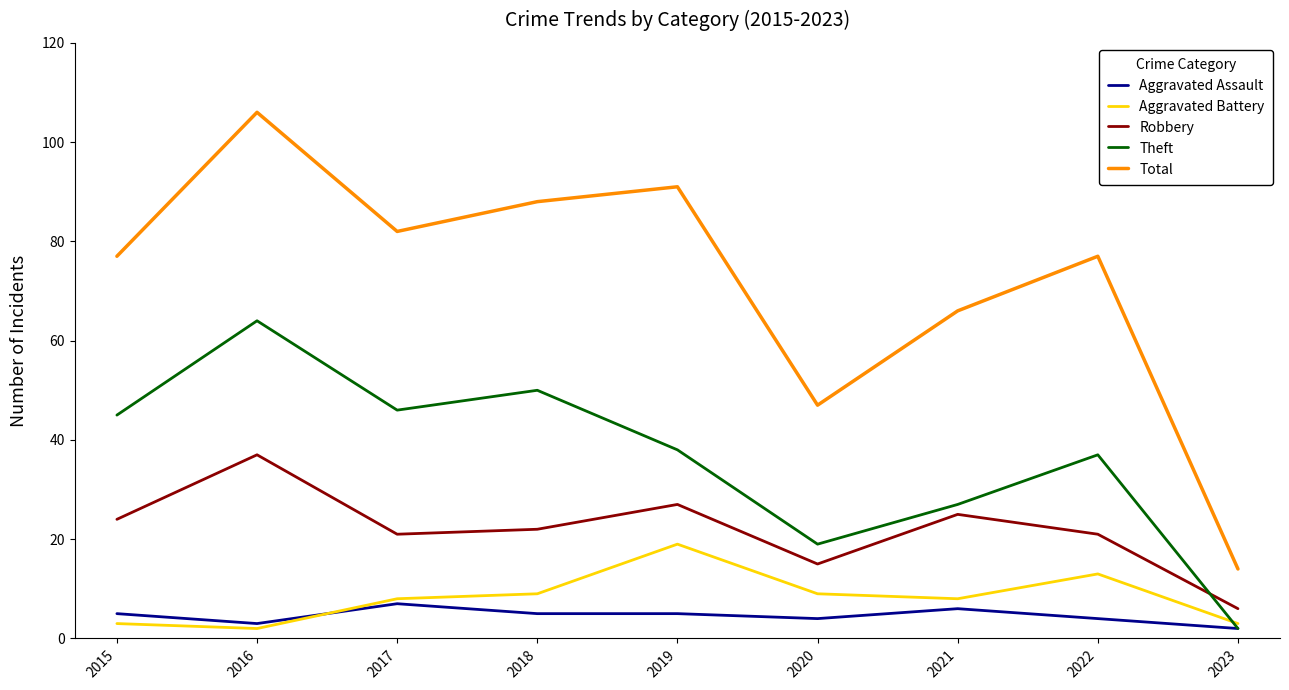

Reading left to right, what are all the values shown in this chart?

Aggravated Assault: 2015=5	2016=3	2017=7	2018=5	2019=5	2020=4	2021=6	2022=4	2023=2
Aggravated Battery: 2015=3	2016=2	2017=8	2018=9	2019=19	2020=9	2021=8	2022=13	2023=3
Robbery: 2015=24	2016=37	2017=21	2018=22	2019=27	2020=15	2021=25	2022=21	2023=6
Theft: 2015=45	2016=64	2017=46	2018=50	2019=38	2020=19	2021=27	2022=37	2023=2
Total: 2015=77	2016=106	2017=82	2018=88	2019=91	2020=47	2021=66	2022=77	2023=14